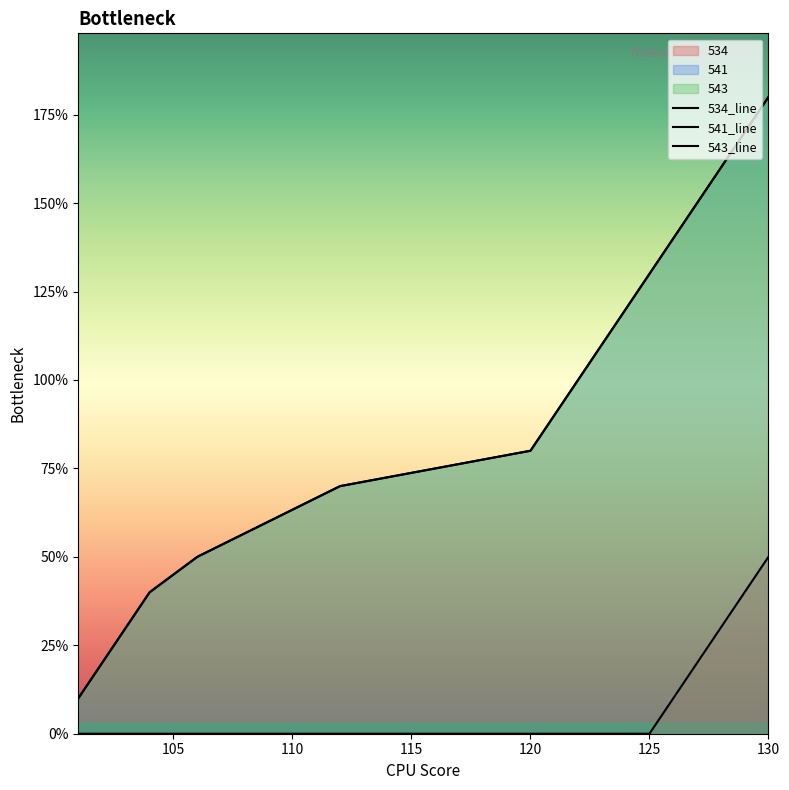

Where does the 543_line series first go above 10?

10